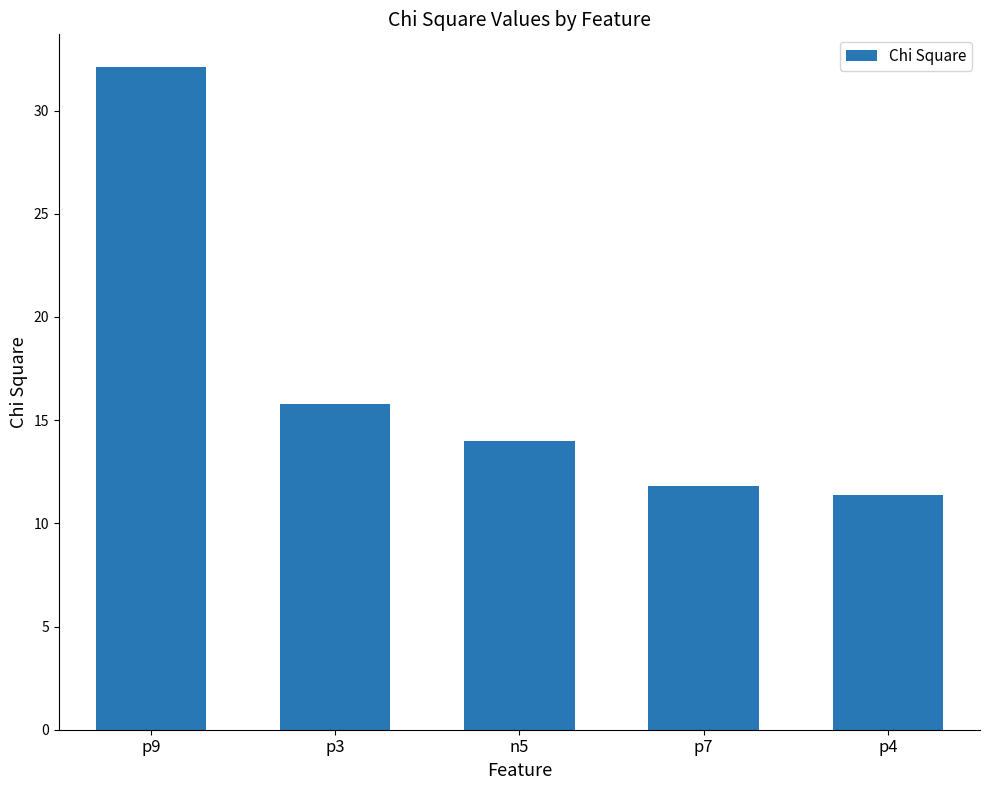

What is the change in value from p3 to n5?

-1.8